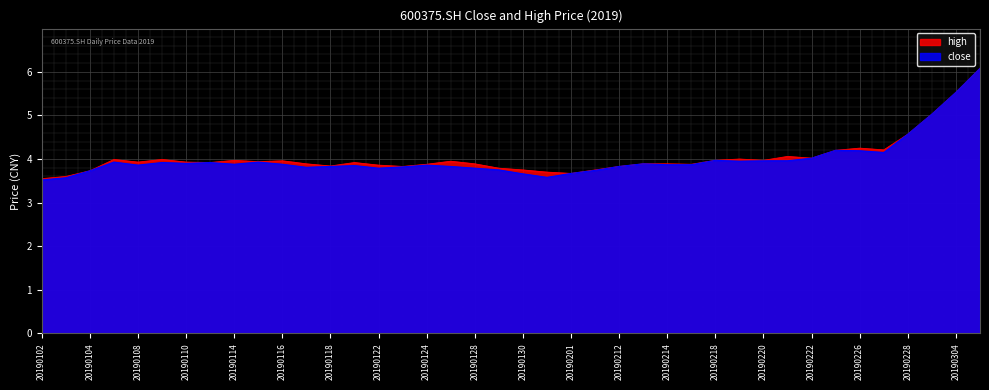

Rank the series at 20190116 from highest to lowest value.

high, close